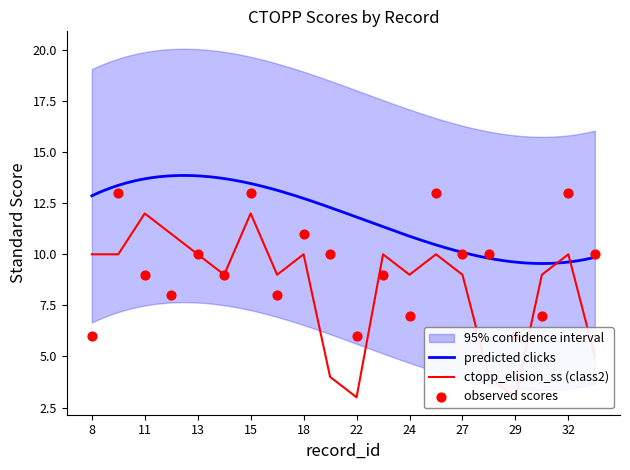

At how many categories does at least one series exceed 4?

20